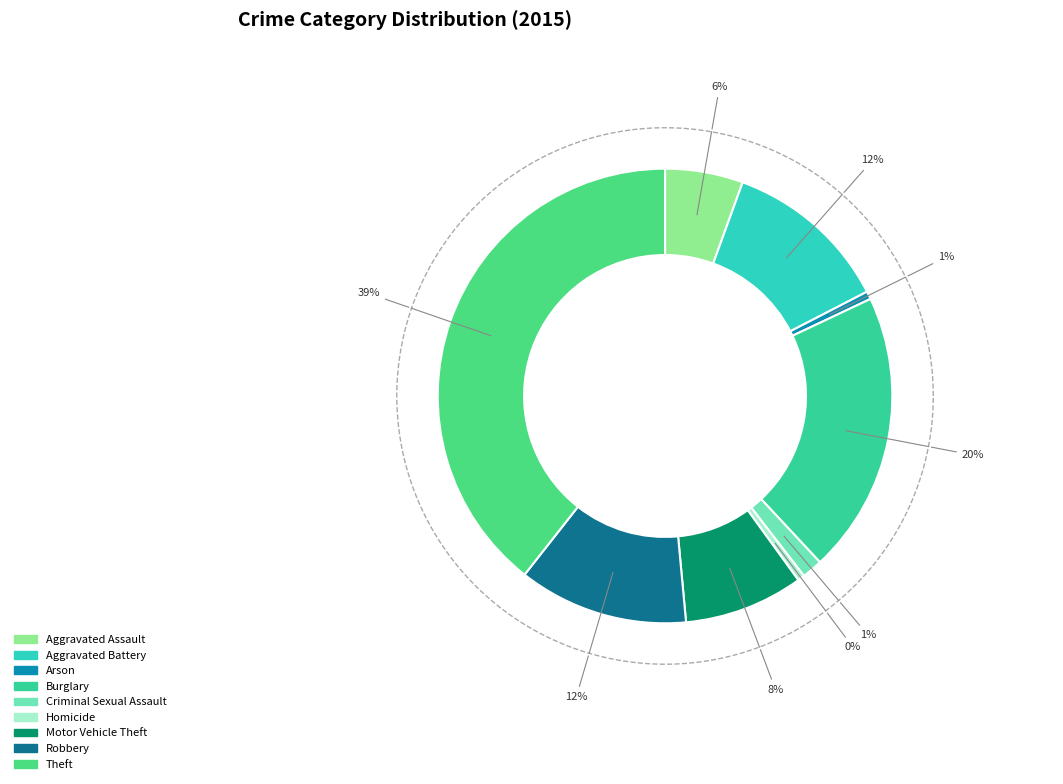

How many slices are in this pie chart?

9